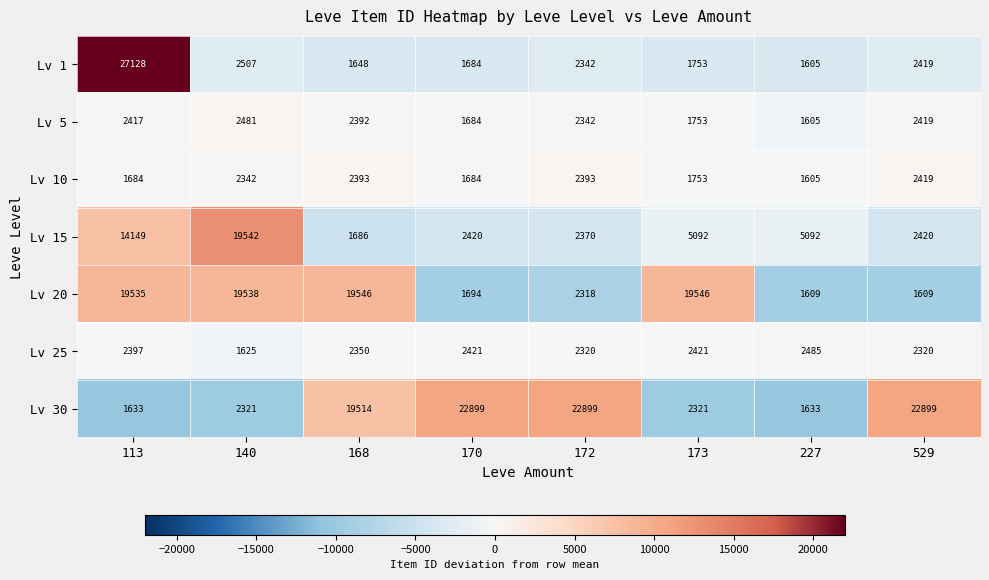

Count the number of categories in the chart.

8